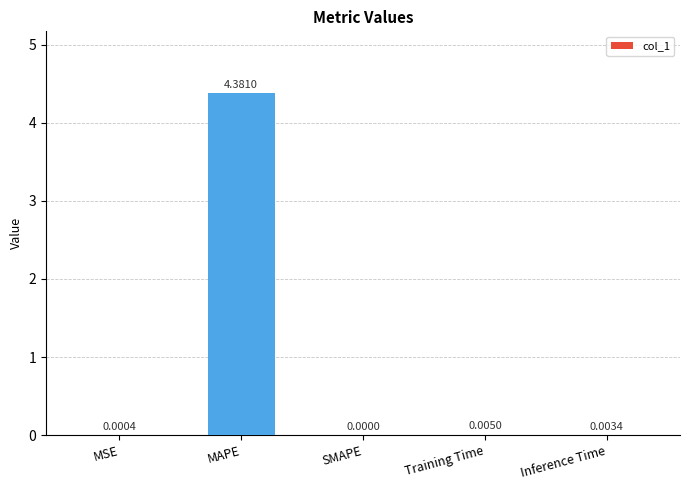

What is the change in value from MAPE to Inference Time?

-4.4